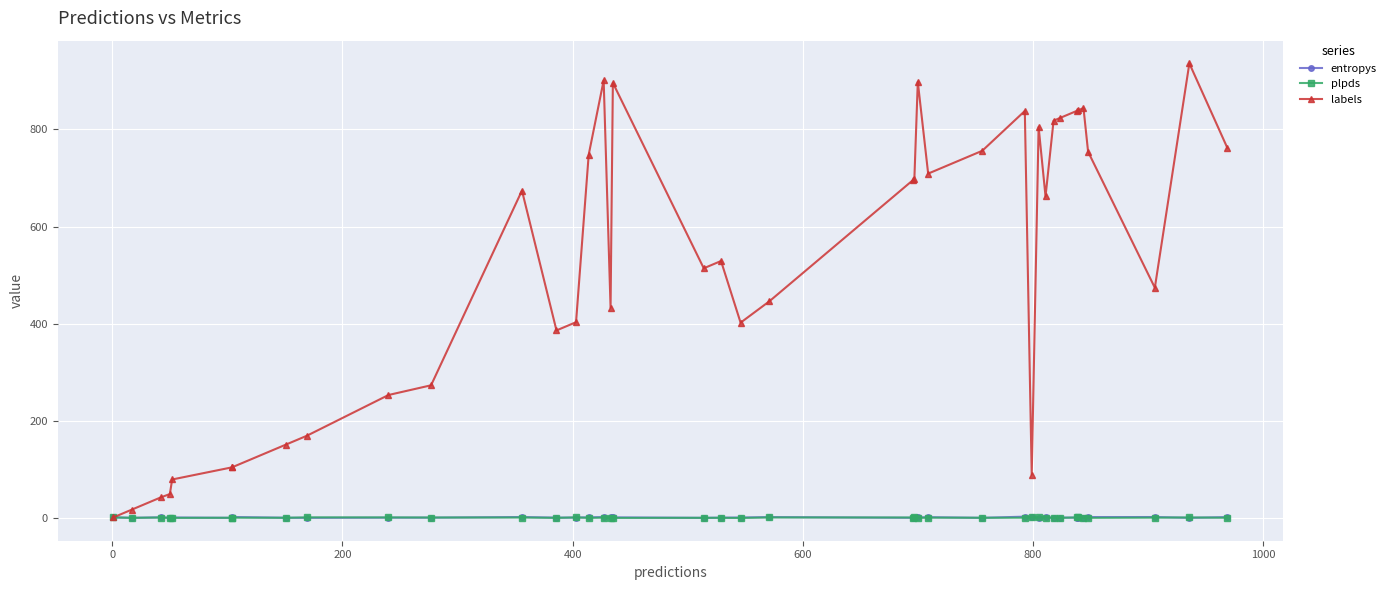

How many lines are shown in the chart?

3